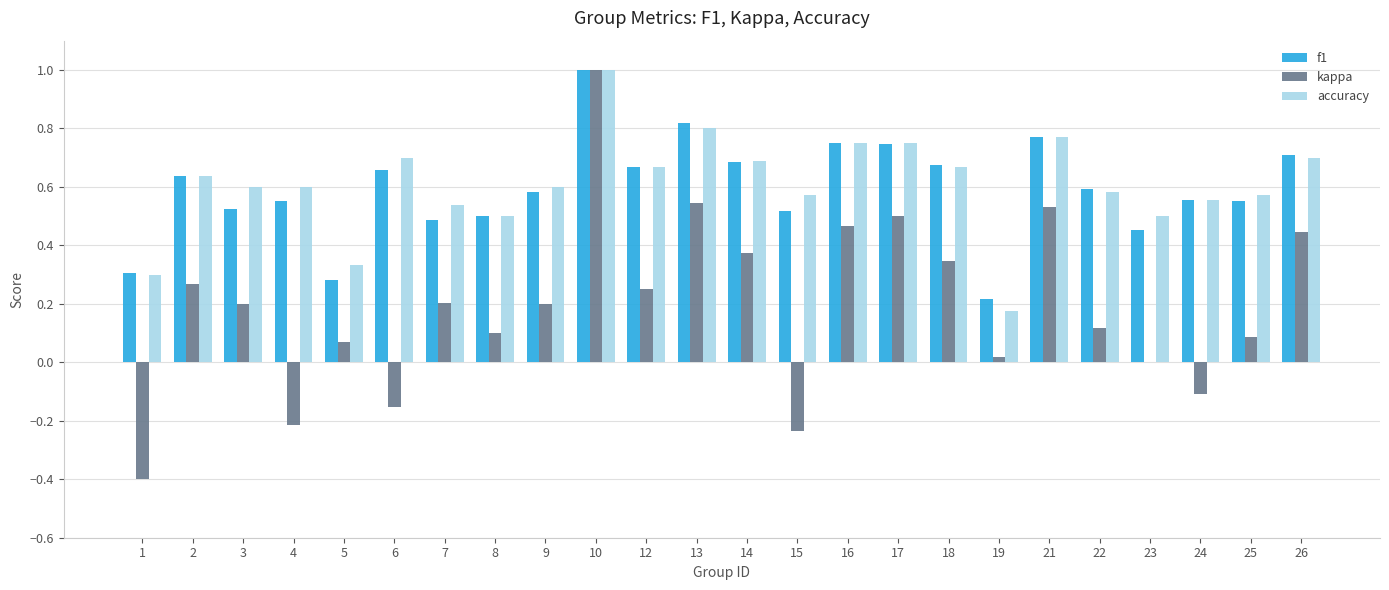

What are all the series names shown in the legend?

f1, kappa, accuracy